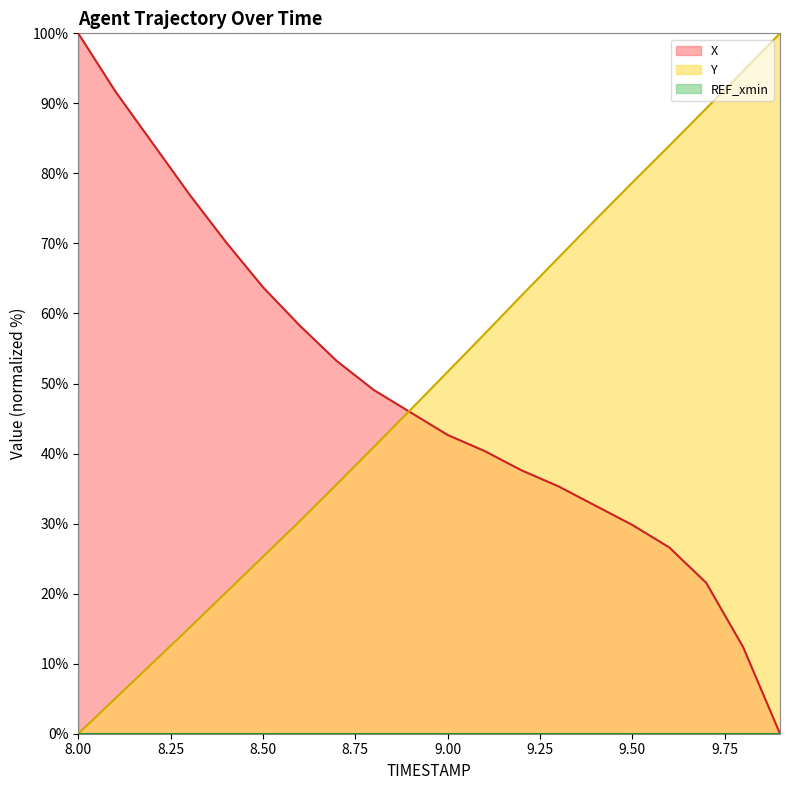

What is the average value of the Y series?

49.4